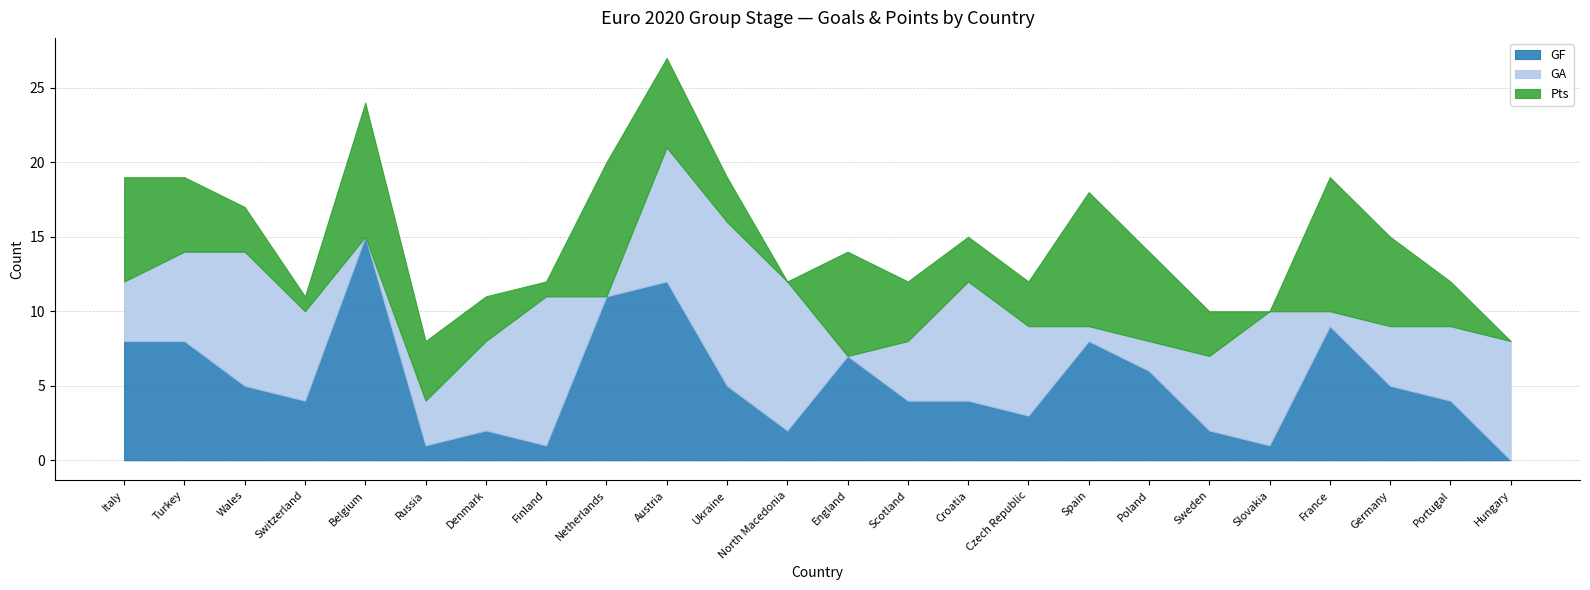

List the labels in order of GA value, largest first.

Ukraine, Finland, North Macedonia, Wales, Austria, Slovakia, Croatia, Hungary, Turkey, Switzerland, Denmark, Czech Republic, Sweden, Portugal, Italy, Scotland, Germany, Russia, Poland, Spain, France, Belgium, Netherlands, England